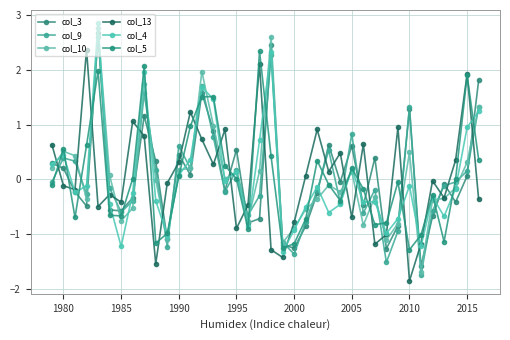

True or false: col_10 has more than 1 interior local peaks.

True